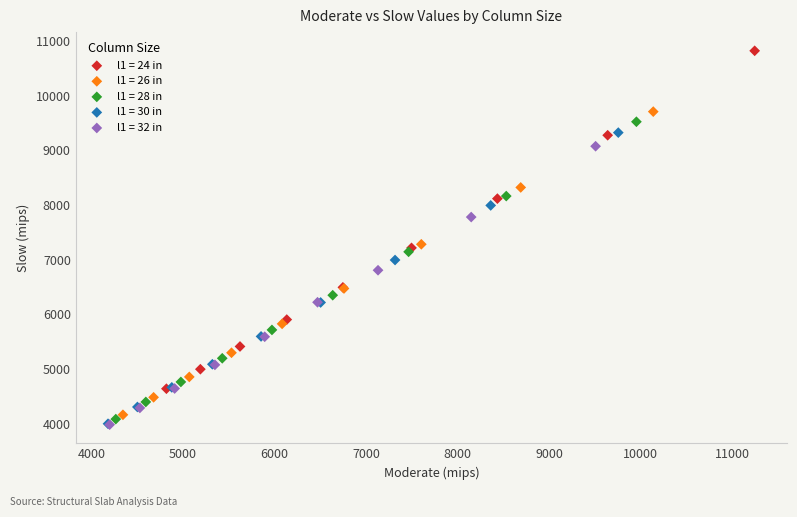

Which series contains the highest Y value?

l1 = 24 in